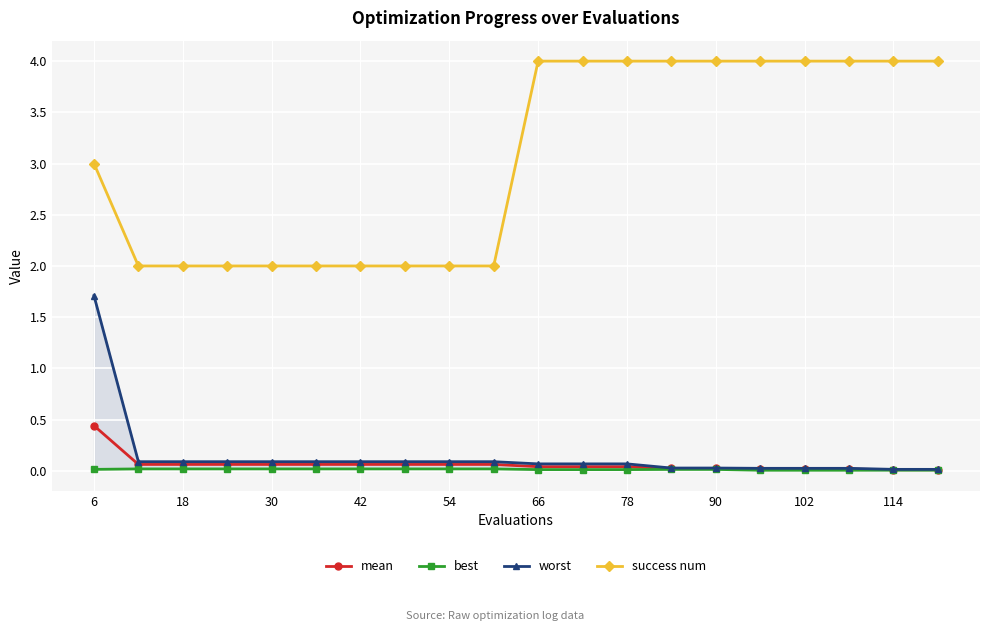

The value of success num at 66 is 4.0. True or false?

True